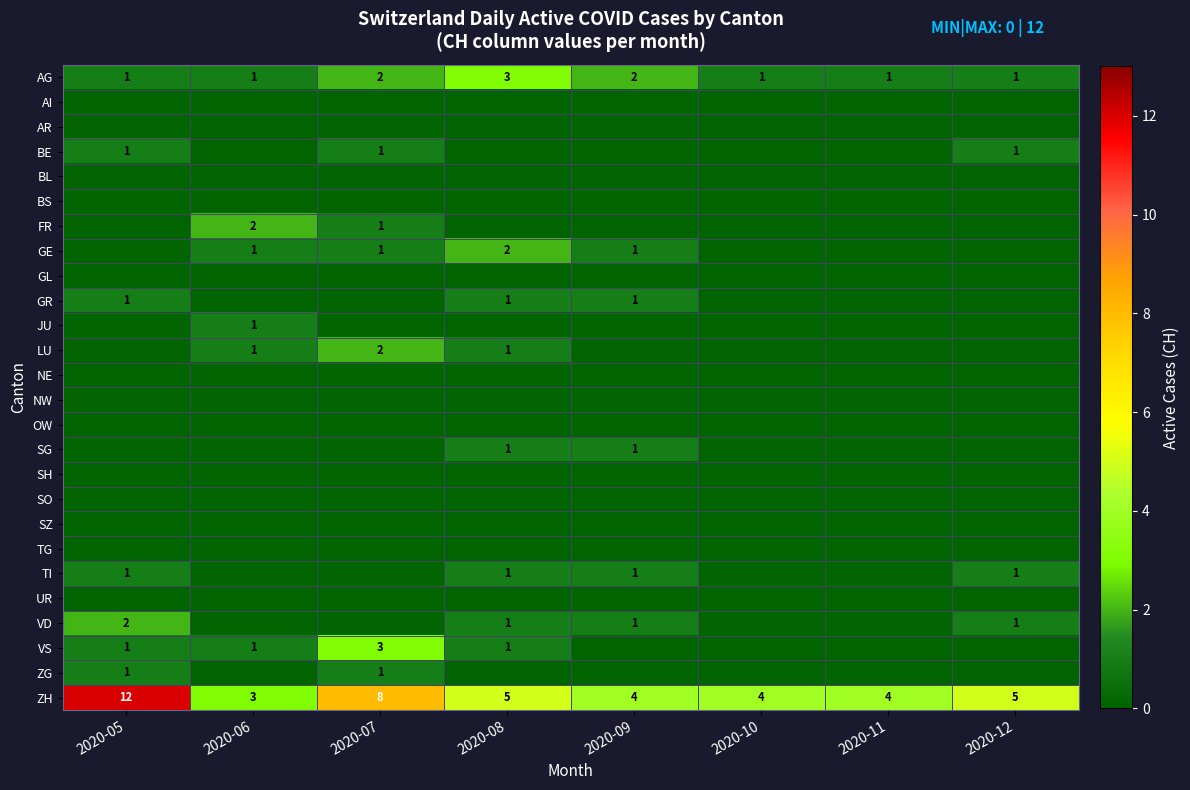

At how many categories does at least one series exceed 4?

4